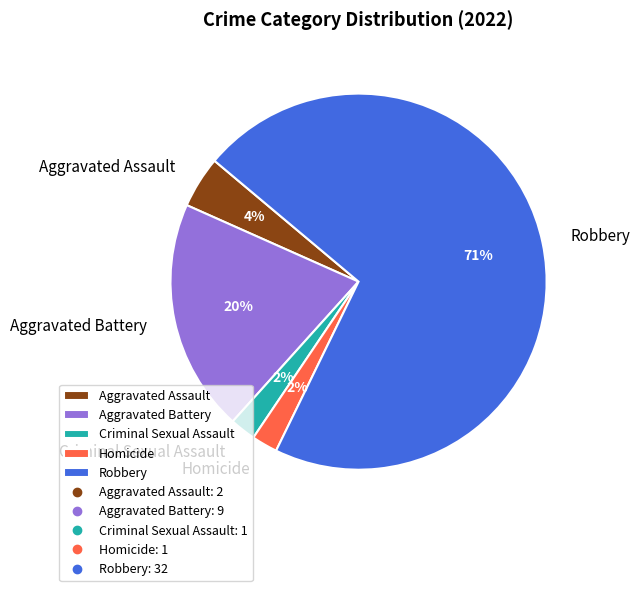

What is the ratio of the value at Aggravated Assault to the value at Criminal Sexual Assault?

2.0